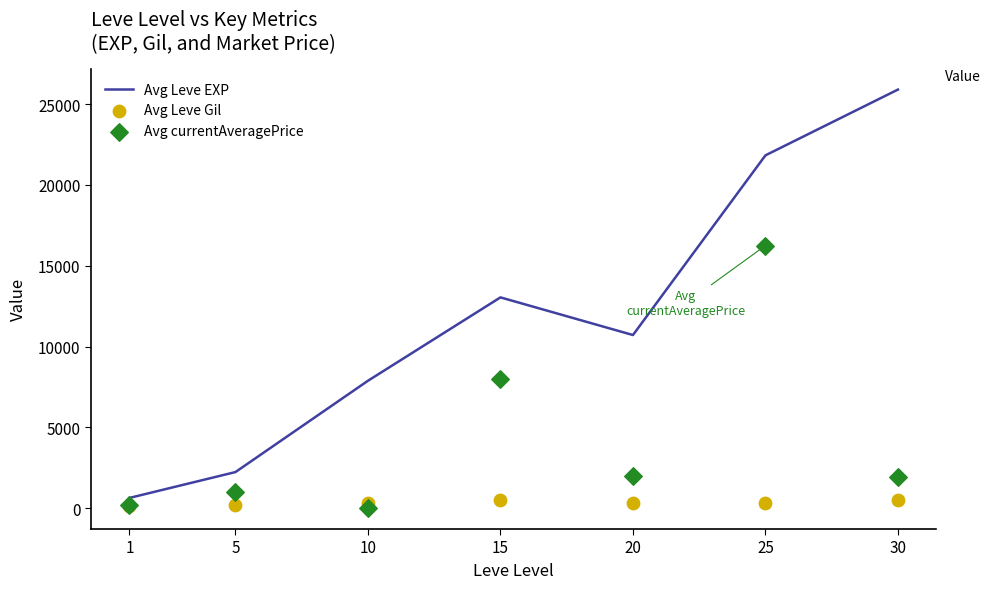

Which series has the largest total across all categories?

Avg Leve EXP